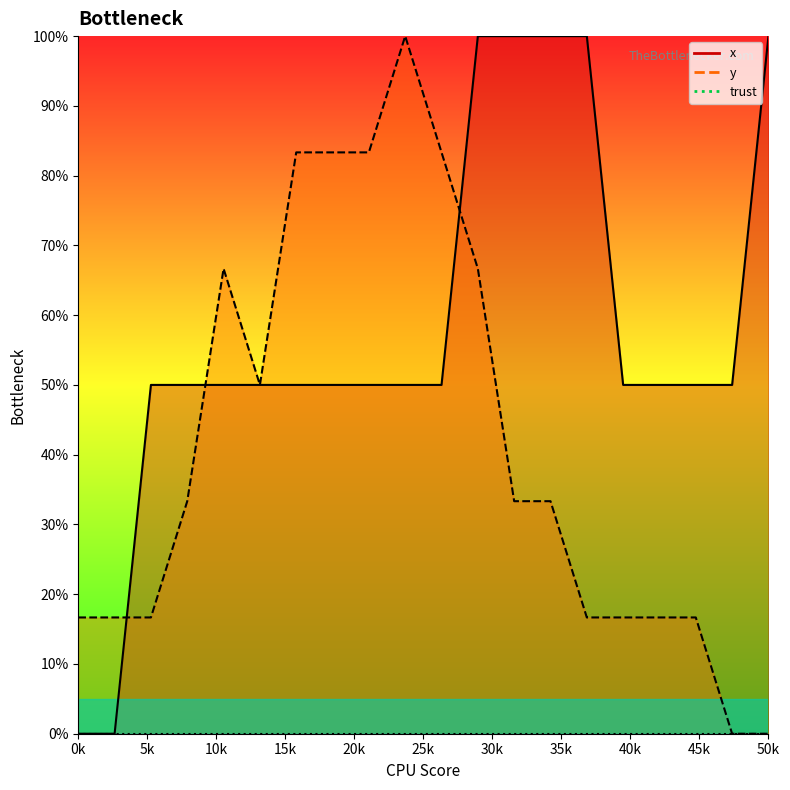

What is the maximum value for y?

100.0